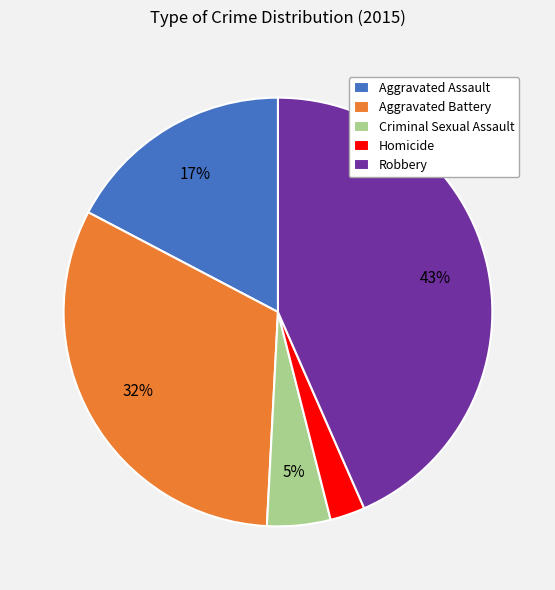

Is it true that Aggravated Battery is 39% of the pie?

False